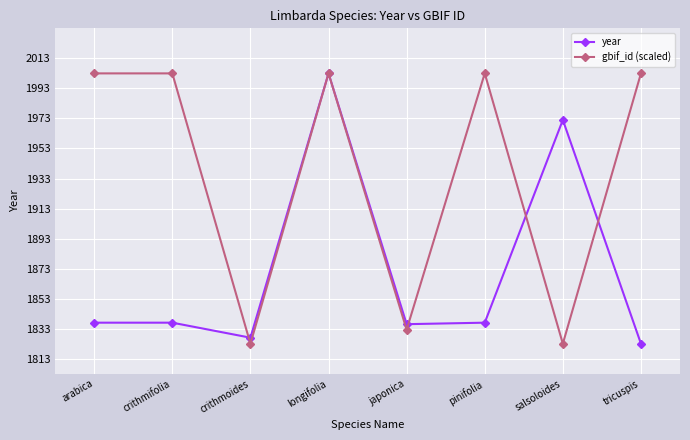

What is the average value of the gbif_id (scaled) series?

1936.7